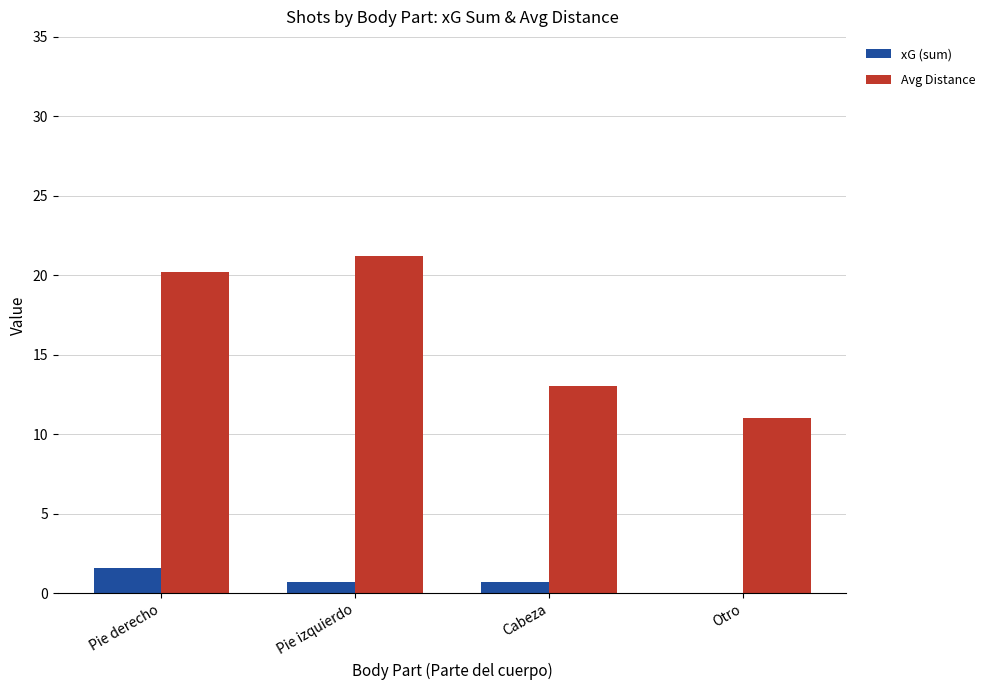

Where is xG (sum) nearest to the value 0?

Otro